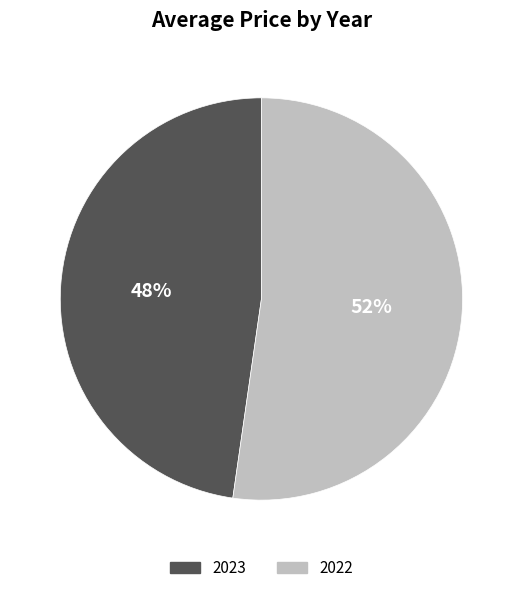

How many segments does this pie chart have?

2